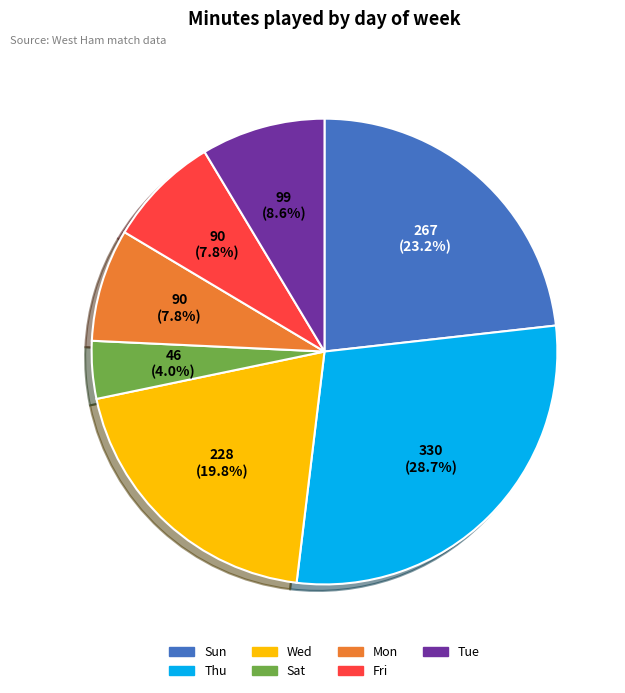

Does Mon account for over 50% of the chart?

No